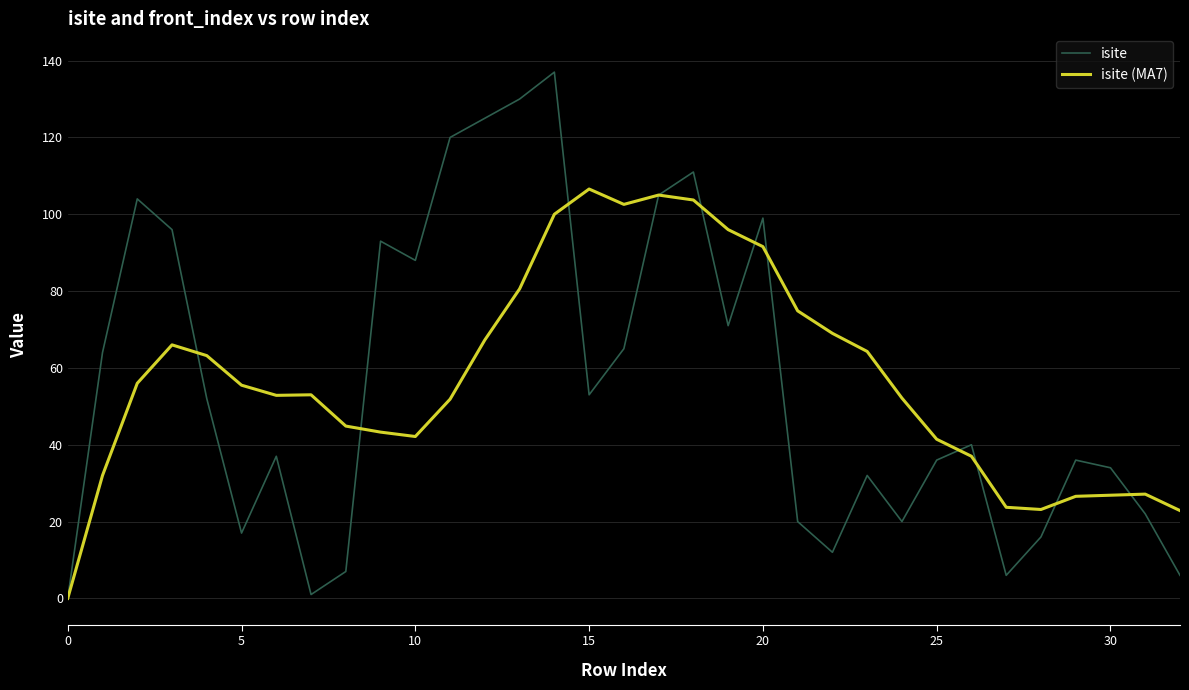

Rank the series by their maximum value, from highest to lowest.

isite, isite (MA7)